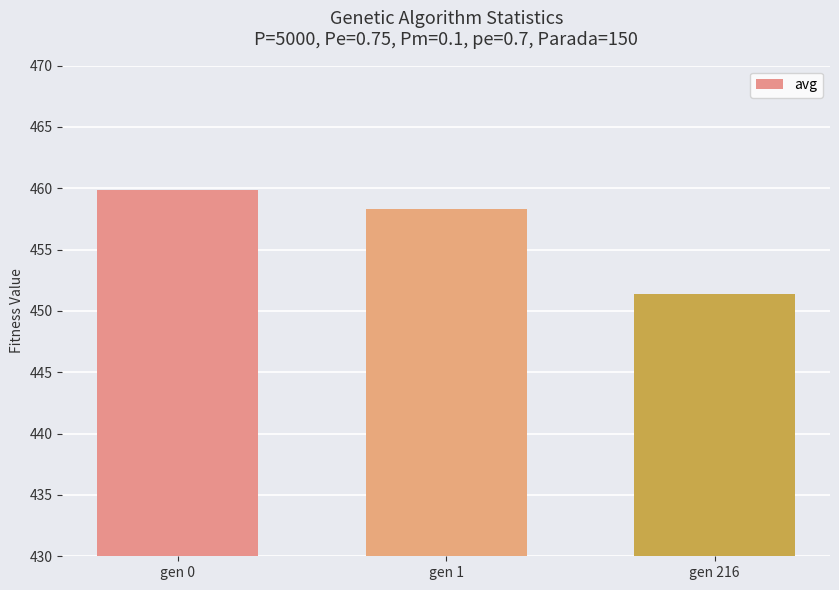

List the labels in order of value, smallest first.

gen 216, gen 1, gen 0